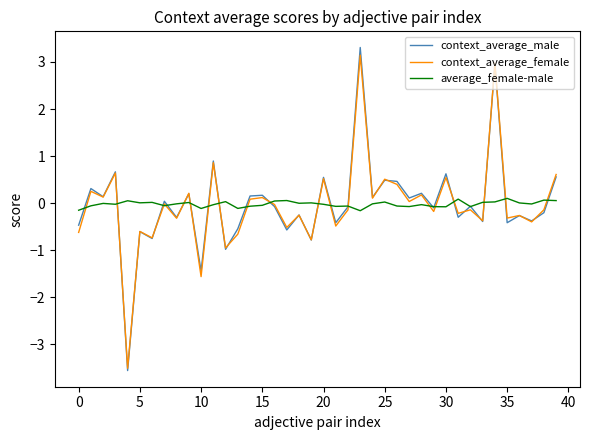

Which series has the widest spread of values?

context_average_male